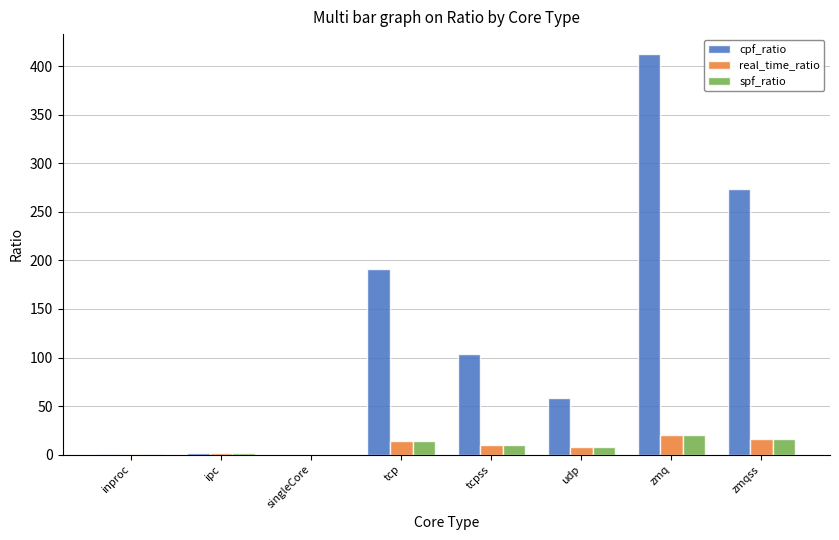

What is the sum of all cpf_ratio values?

1042.0